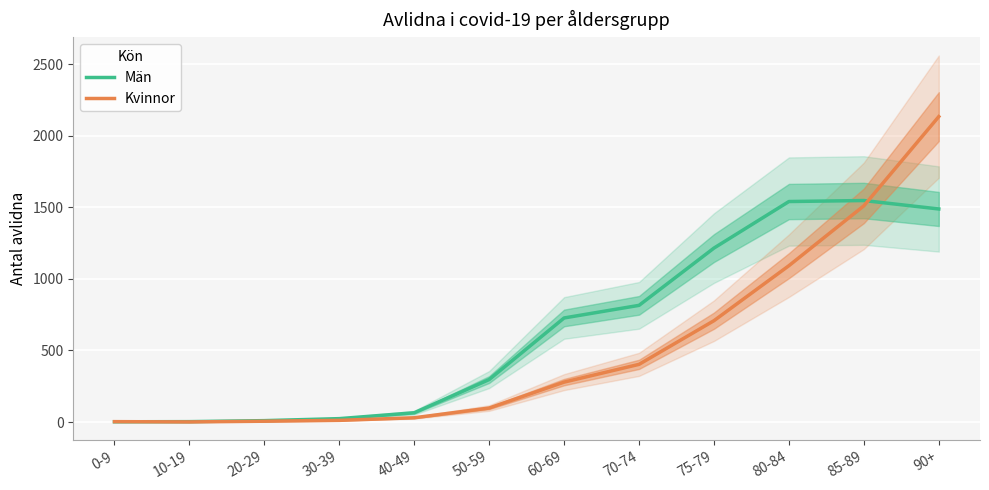

At which category does the chart reach its peak across all series?

90+